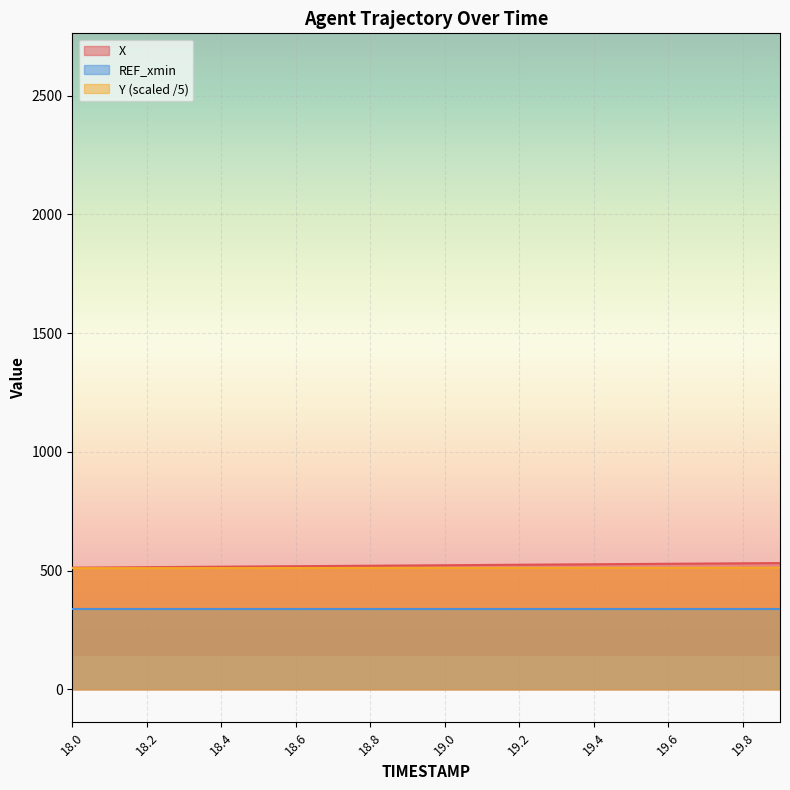

True or false: X has more than 2 interior local peaks.

False